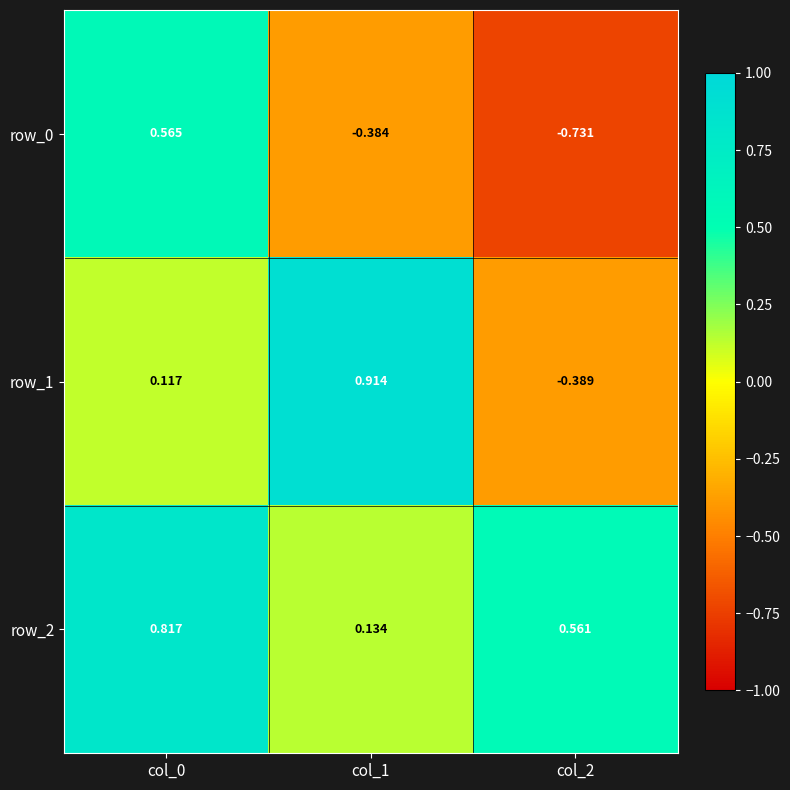

What is the difference between the highest and lowest values at col_1?

1.3